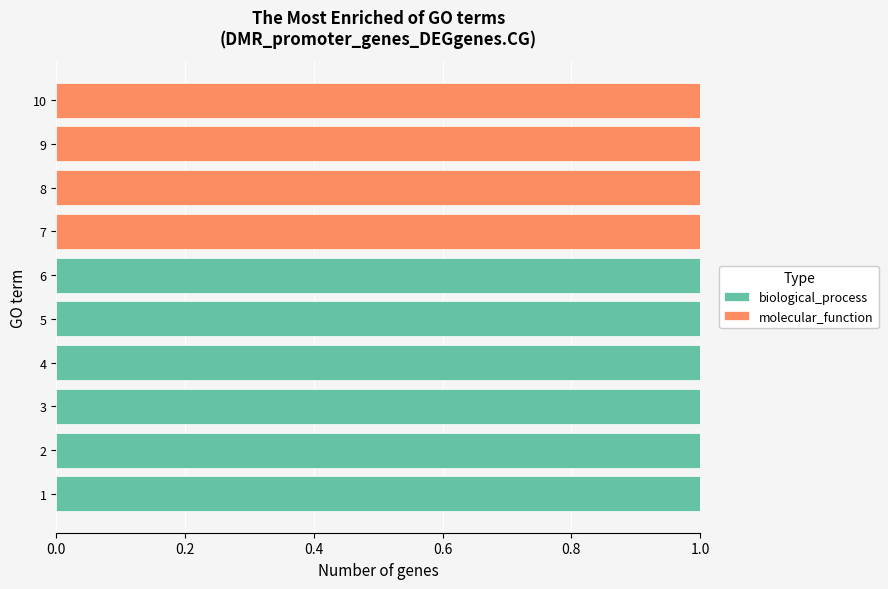

What is the total value across all series at 8?

1